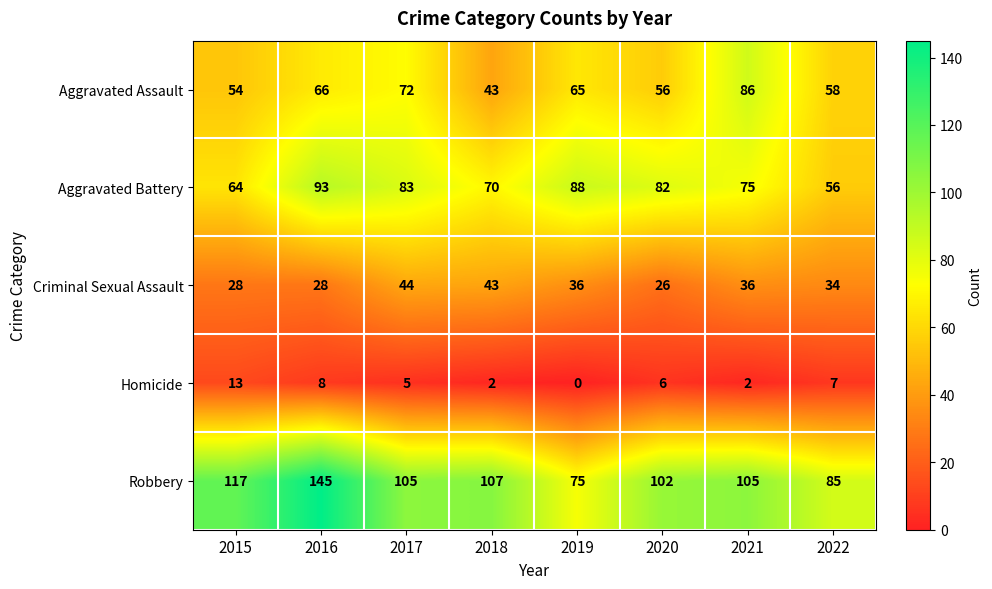

Rank the series by their maximum value, from lowest to highest.

Homicide, Criminal Sexual Assault, Aggravated Assault, Aggravated Battery, Robbery